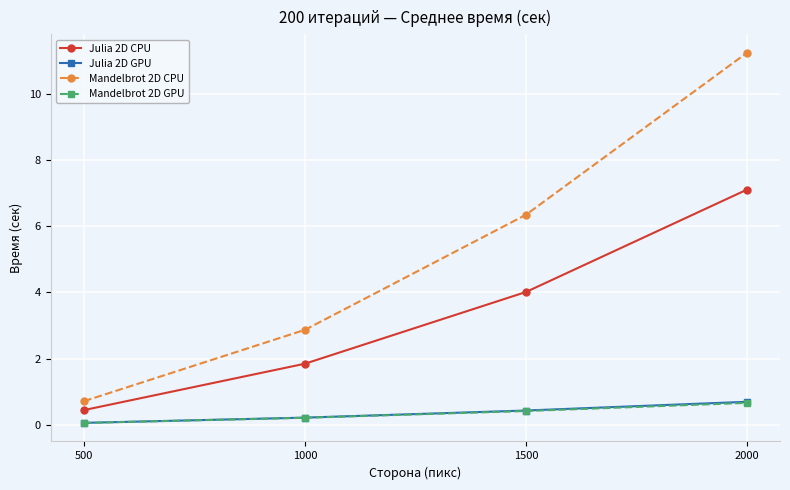

Does the chart display data point markers on the line(s)?

Yes